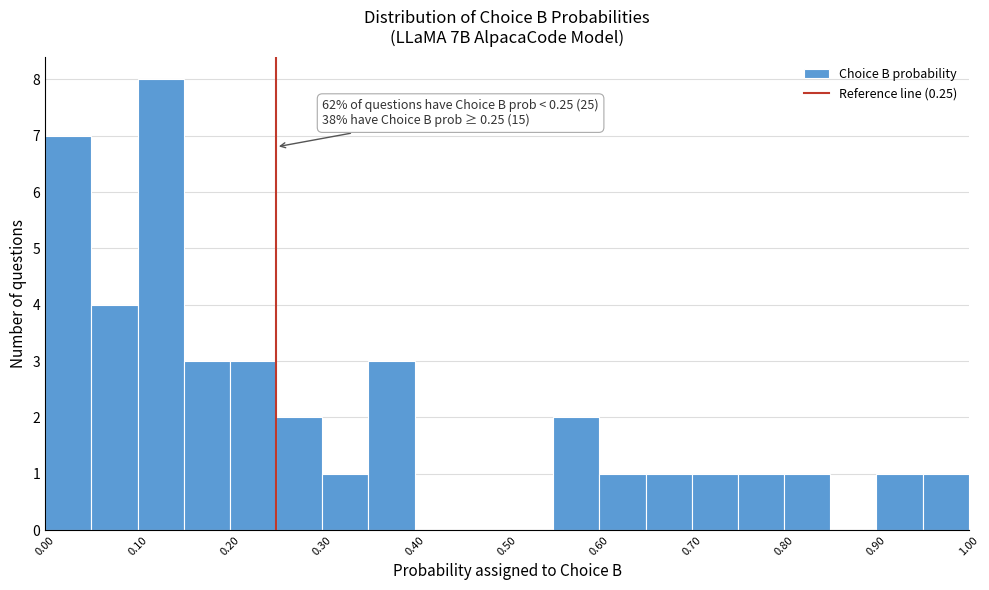

Which range on the x-axis has the tallest bar?

0.10 to 0.15